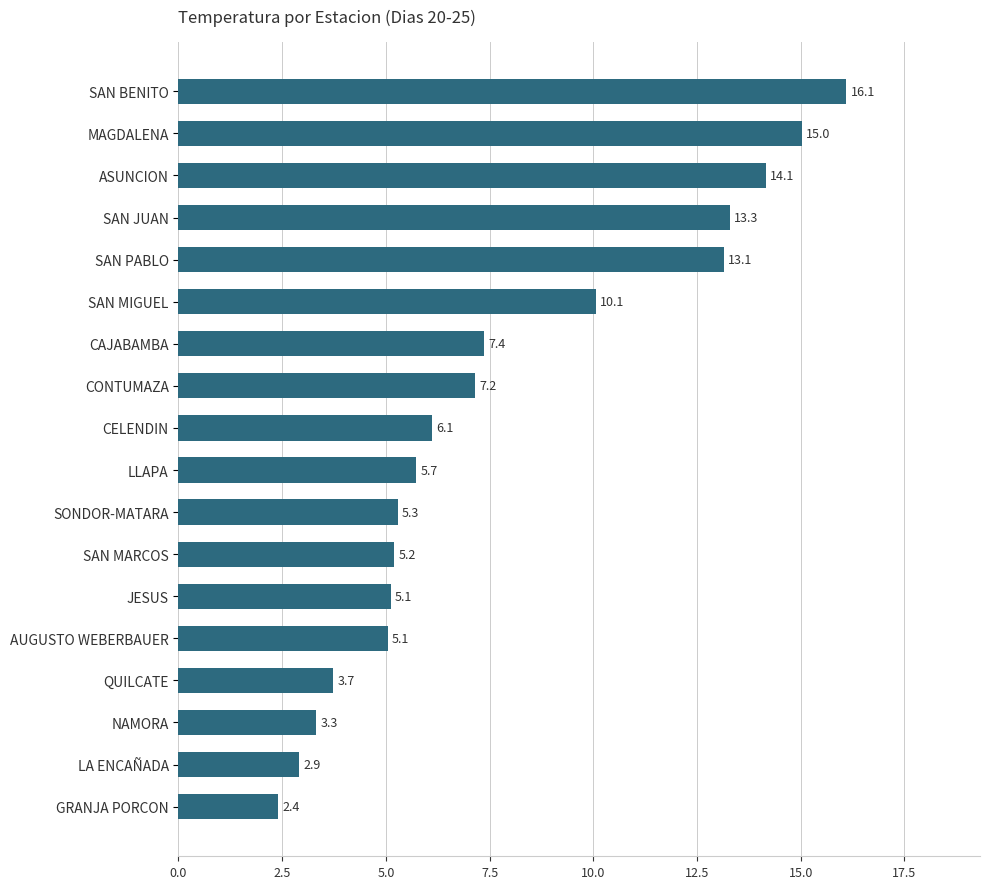

Are the bars horizontal?

Yes